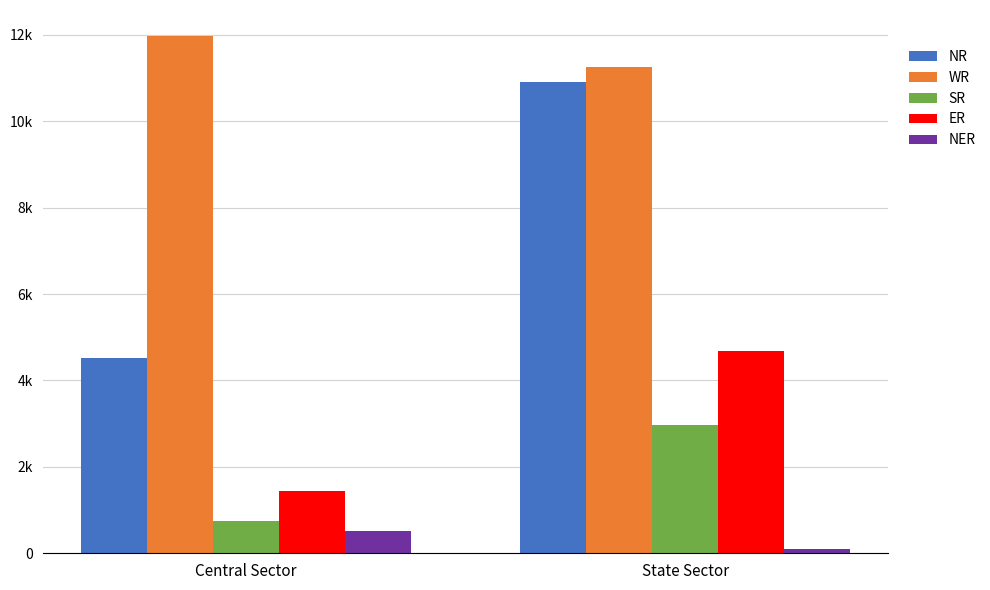

Which label corresponds to the smallest value in the chart?

State Sector